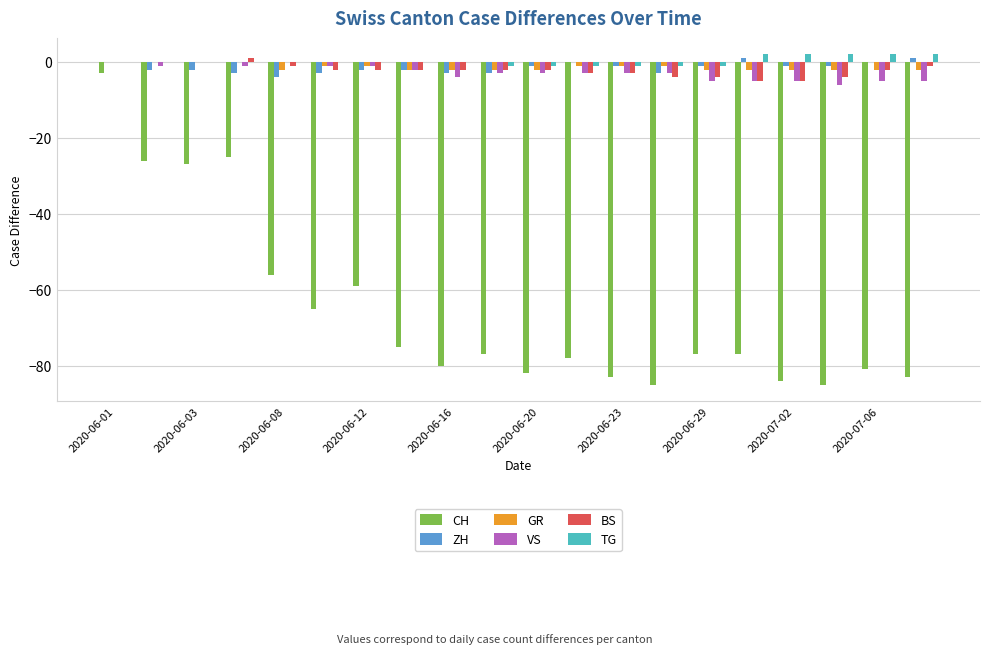

What is the sum of all TG values?

4